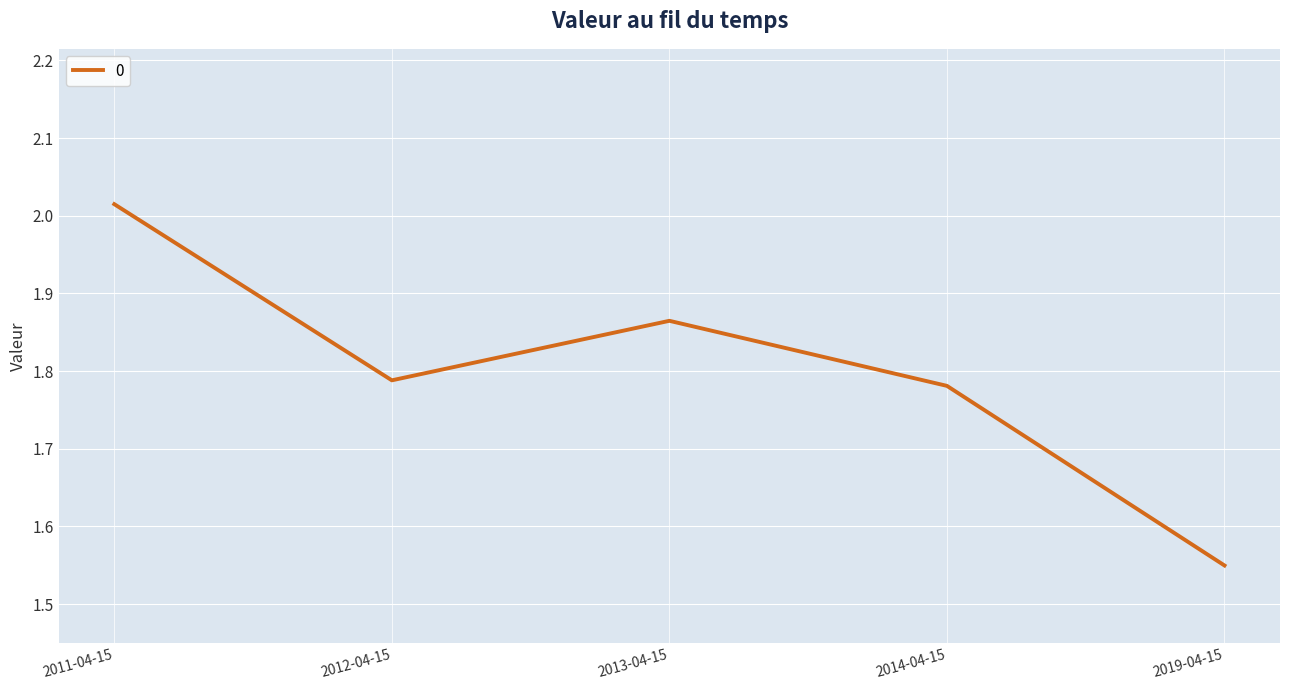

Which category has the lowest value across all series?

2019-04-15